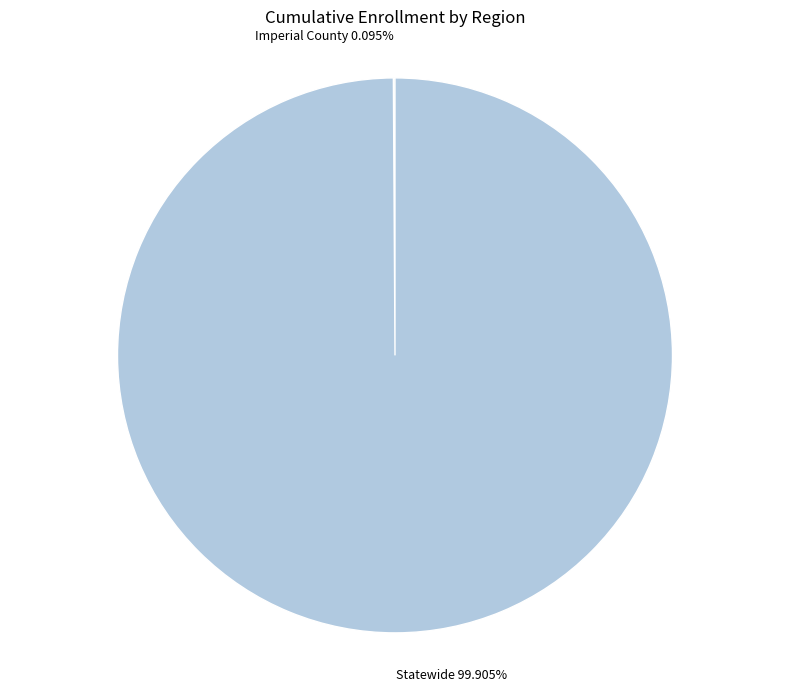

What percentage is the Statewide slice, to the nearest percent?

100%